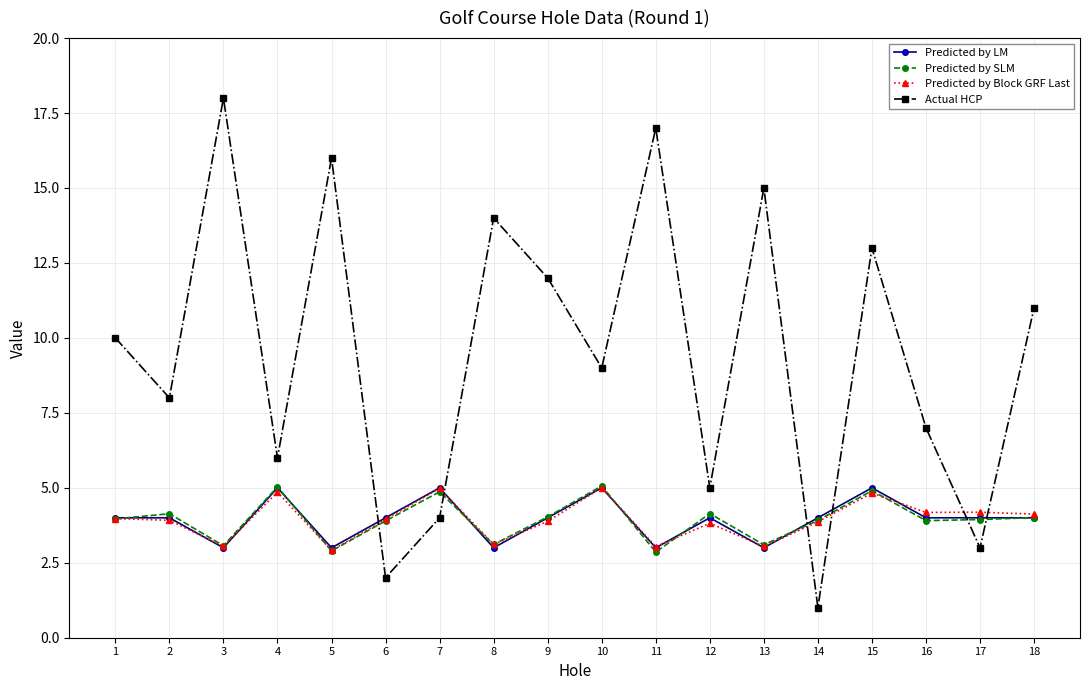

What is the total value across all series at 7?

18.8